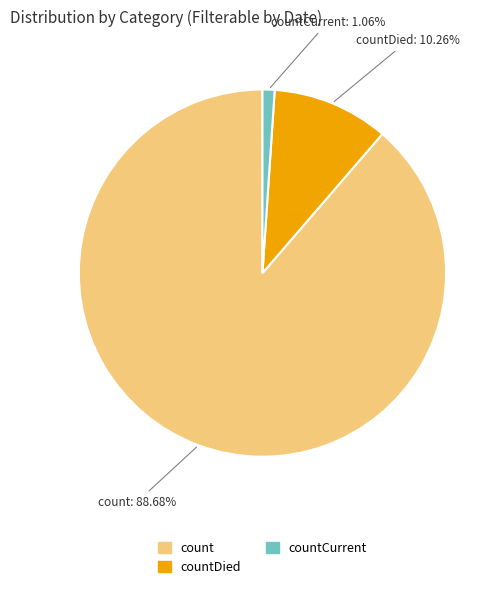

How many slices are in this pie chart?

3